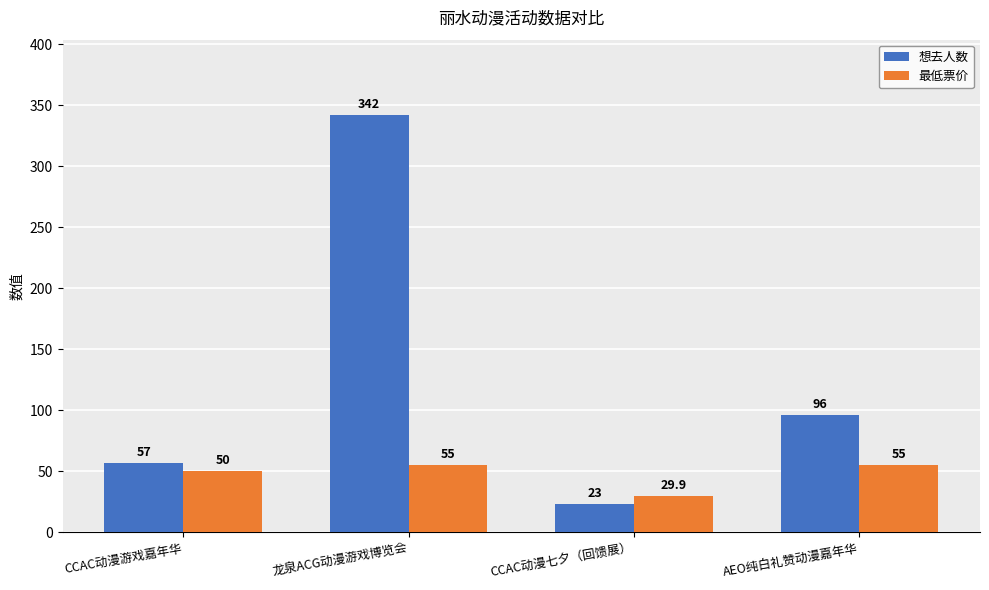

What is the minimum value shown in the chart?

23.0